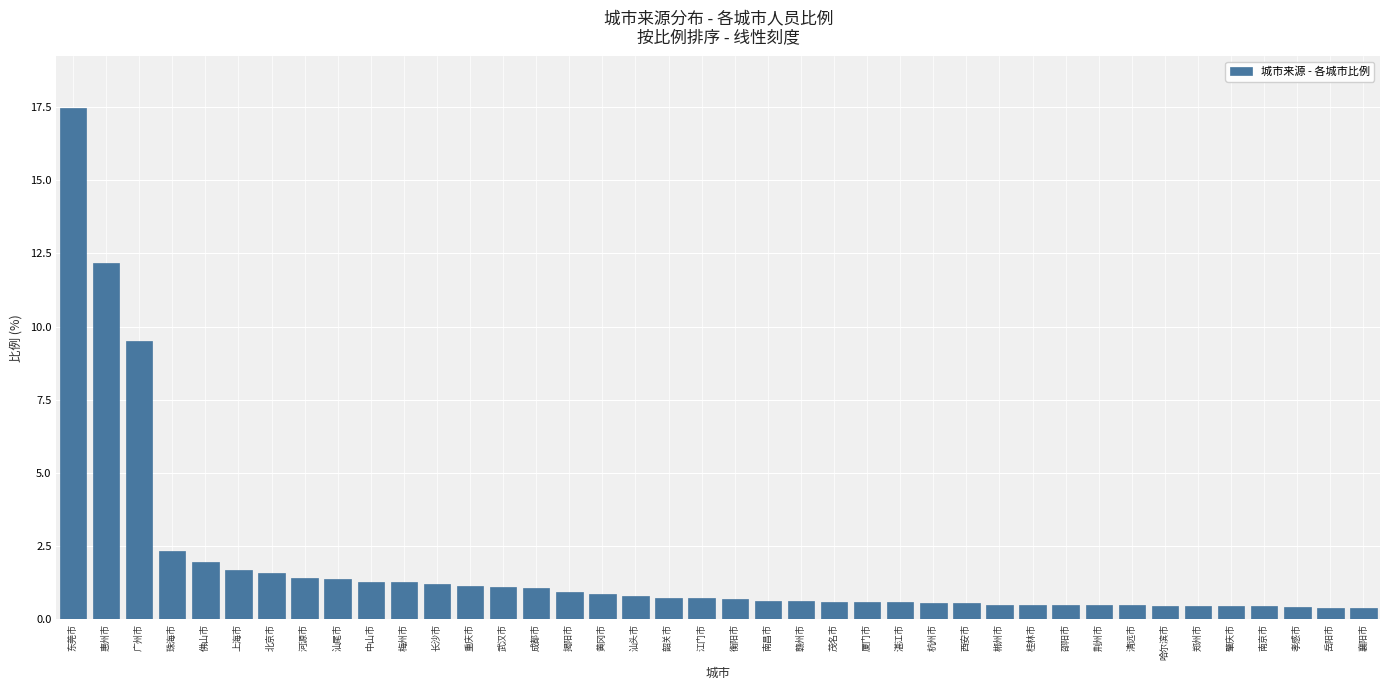

Between 河源市 and 汕头市, which is larger?

河源市